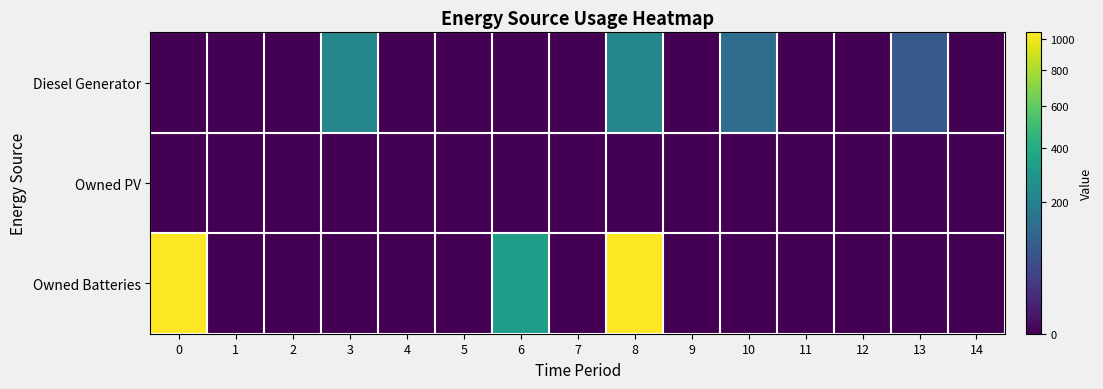

List the series in order of their peak value, lowest first.

Owned PV, Diesel Generator, Owned Batteries